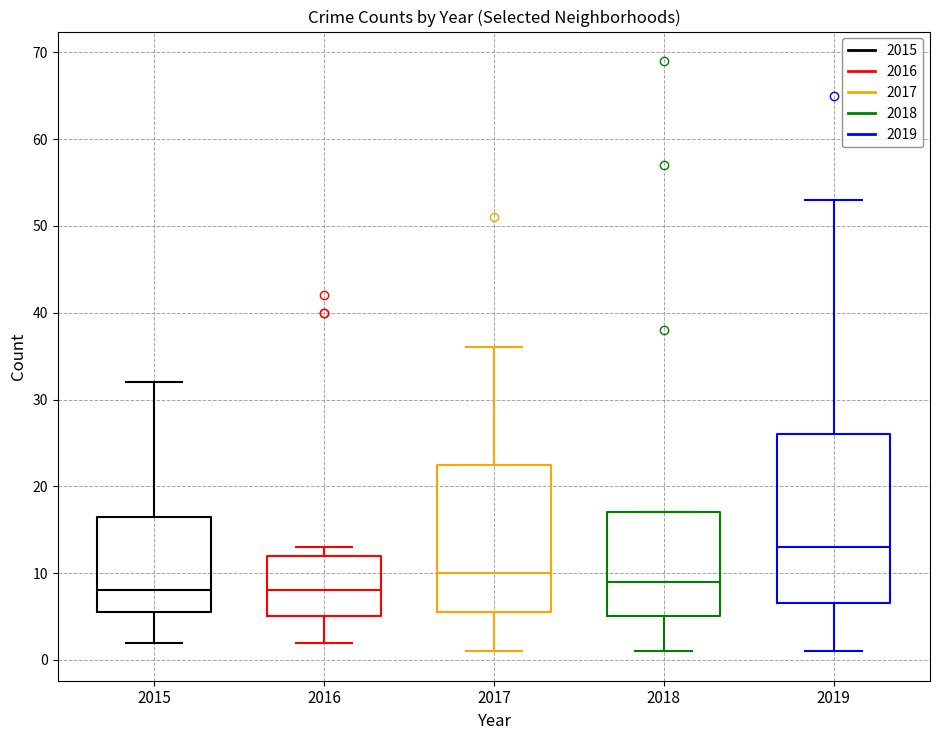

Where is the upper edge of the box at x = 2017 on the y-axis? The values are not printed on the chart, so give them approximately, as read against the axis.

23